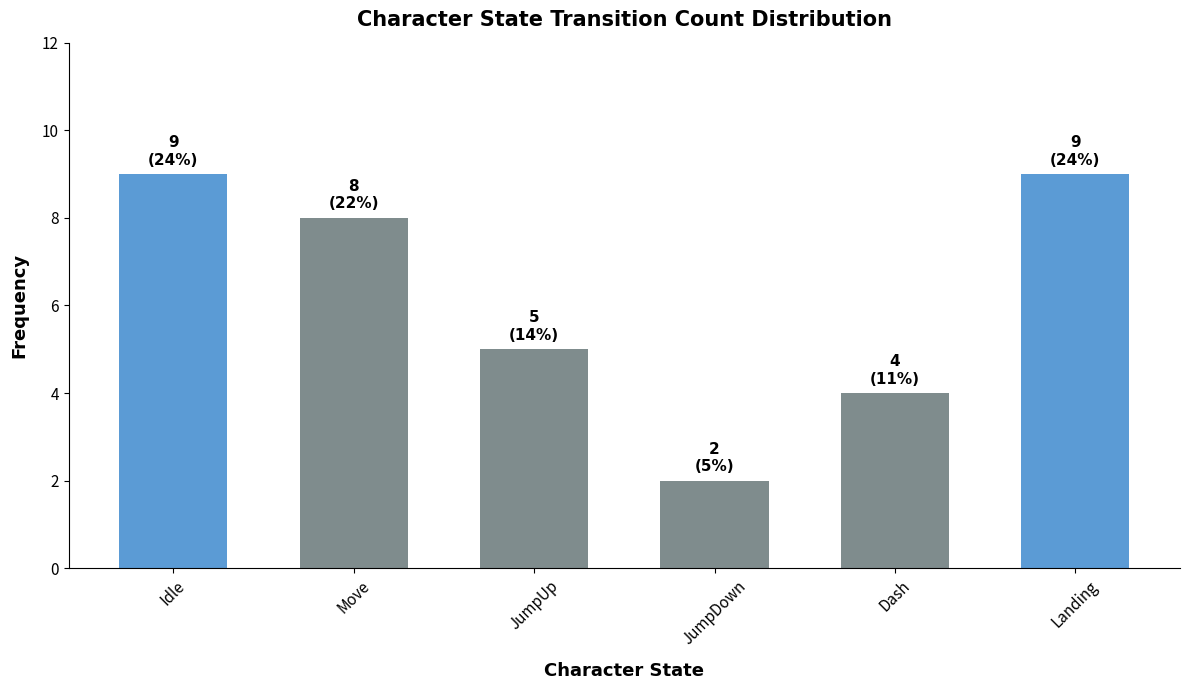

What is the greatest value displayed?

9